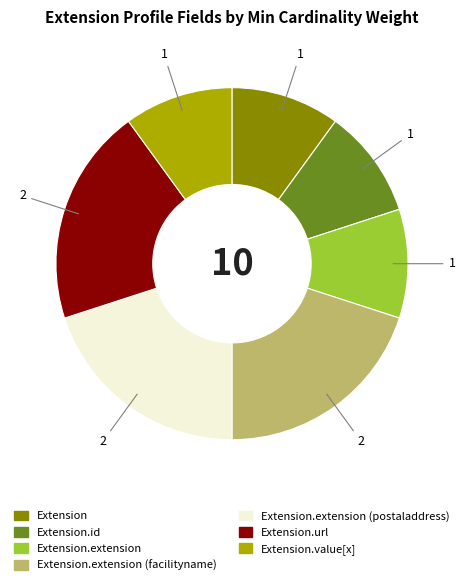

Do Extension.id and Extension.extension (facilityname) together represent more than half of the pie?

No